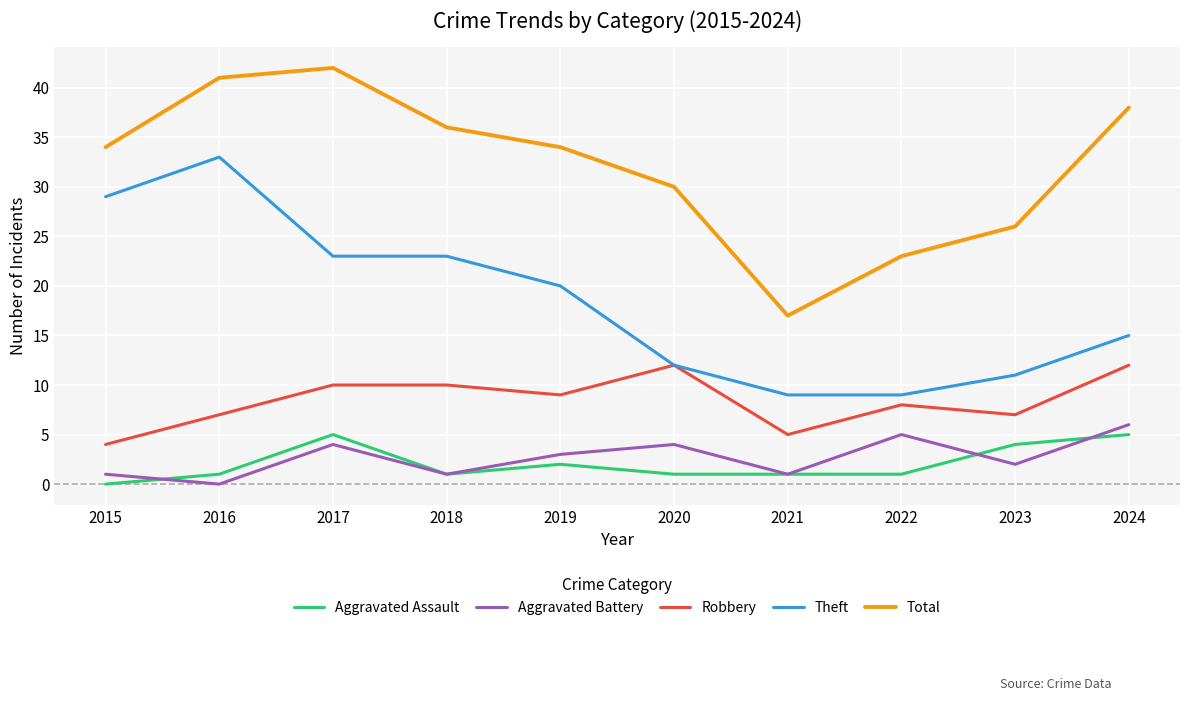

What is the minimum value for Total?

17